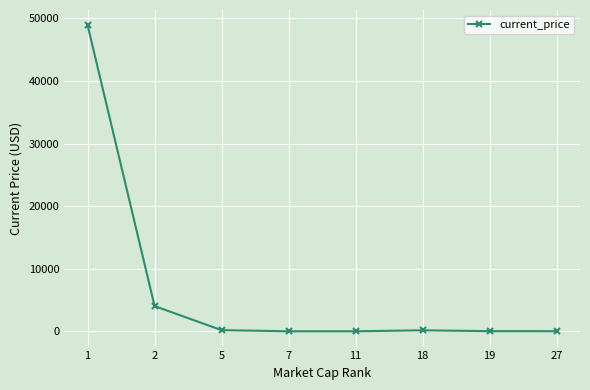

Is it true that the value at 7 is 1.3?

True